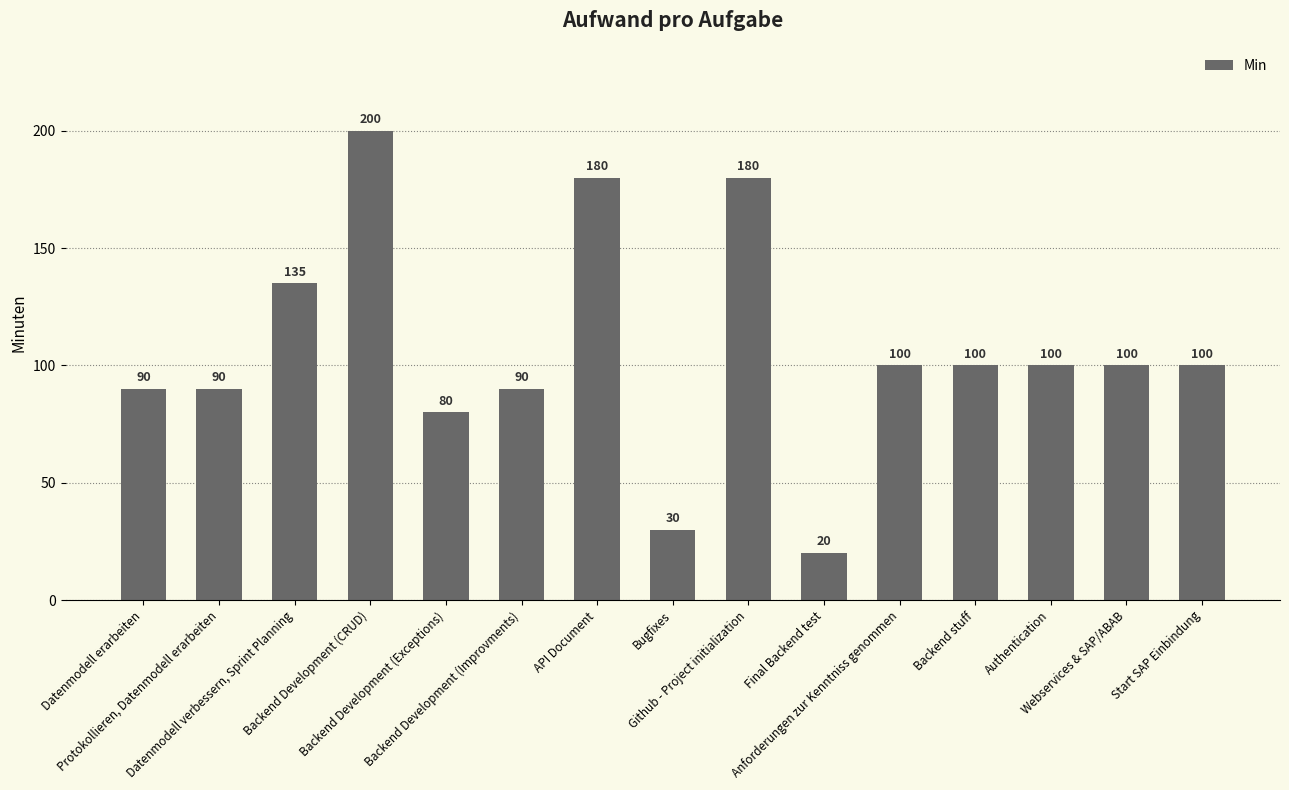

Reading right to left, what are all the values shown in this chart?

Start SAP Einbindung=100	Webservices & SAP/ABAB=100	Authentication=100	Backend stuff=100	Anforderungen zur Kenntniss genommen=100	Final Backend test=20	Github - Project initialization=180	Bugfixes=30	API Document=180	Backend Development (Improvments)=90	Backend Development (Exceptions)=80	Backend Development (CRUD)=200	Datenmodell verbessern, Sprint Planning=135	Protokollieren, Datenmodell erarbeiten=90	Datenmodell erarbeiten=90